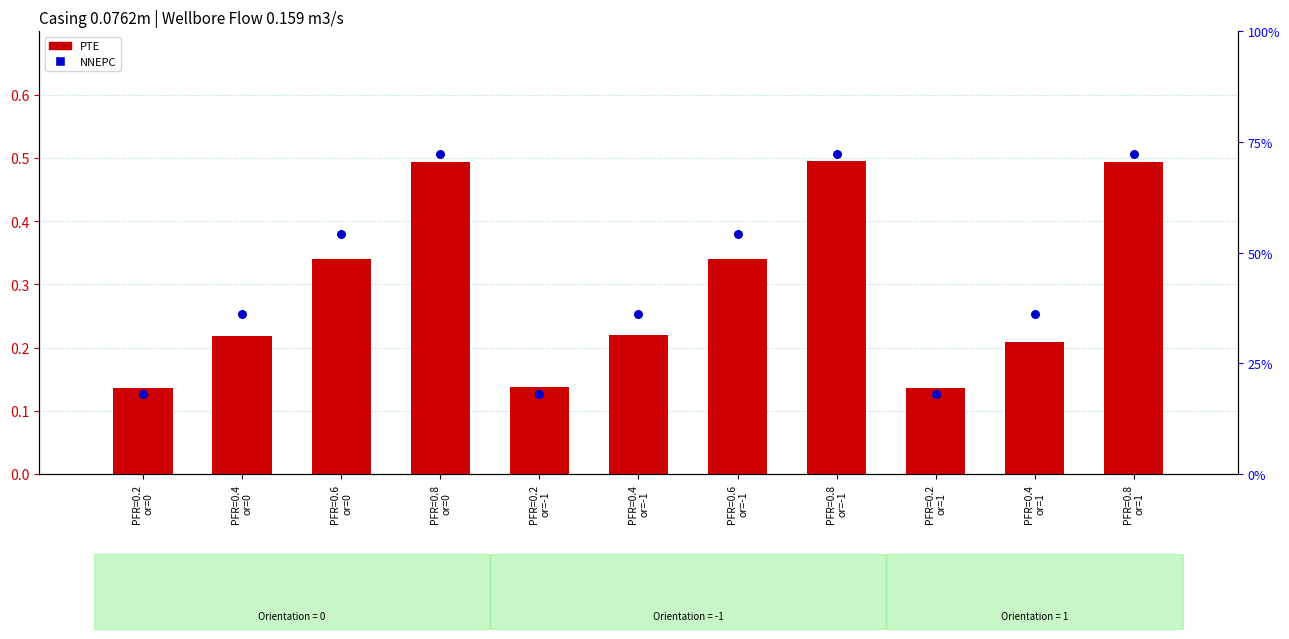

What is the total value across all series at PFR=0.6
or=-1?

0.7